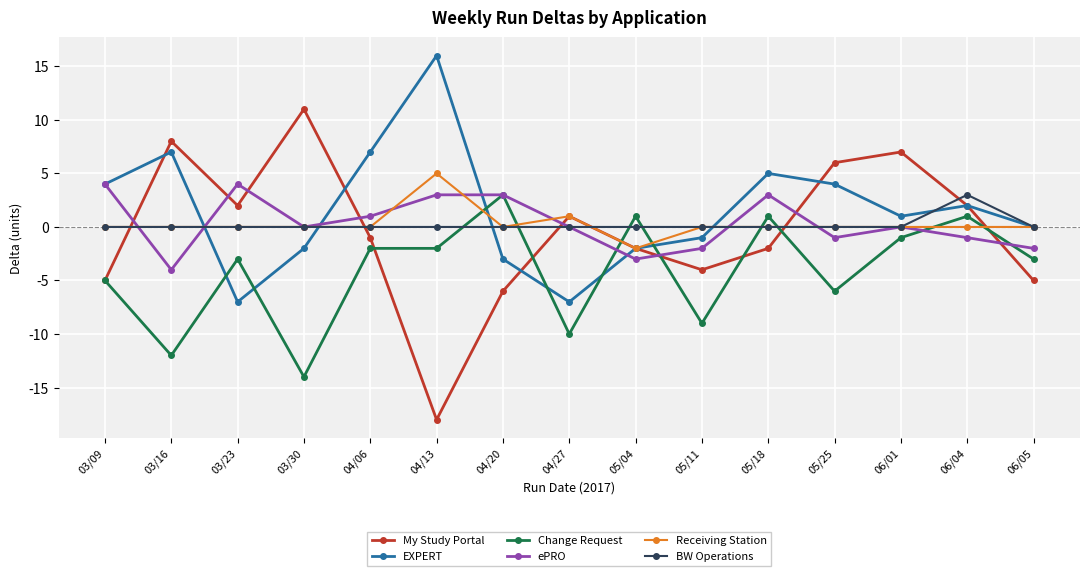

What is the difference between the EXPERT values at 05/25 and 05/11?

5